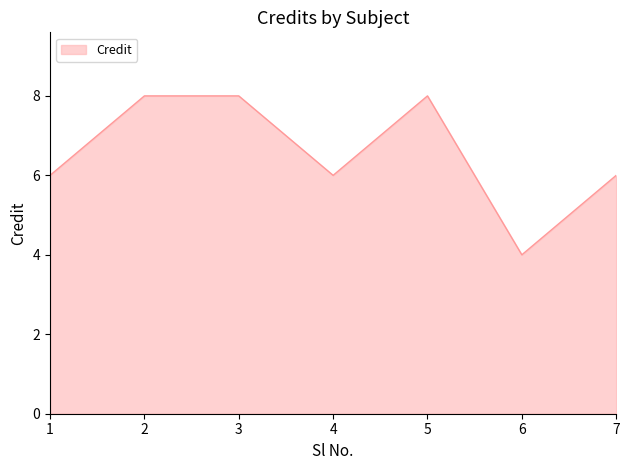

What is the difference between the maximum and second lowest values?

2